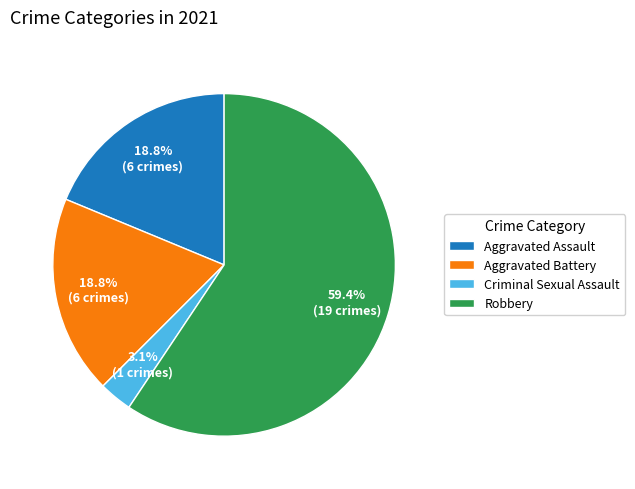

Between Robbery and Criminal Sexual Assault, which is larger?

Robbery